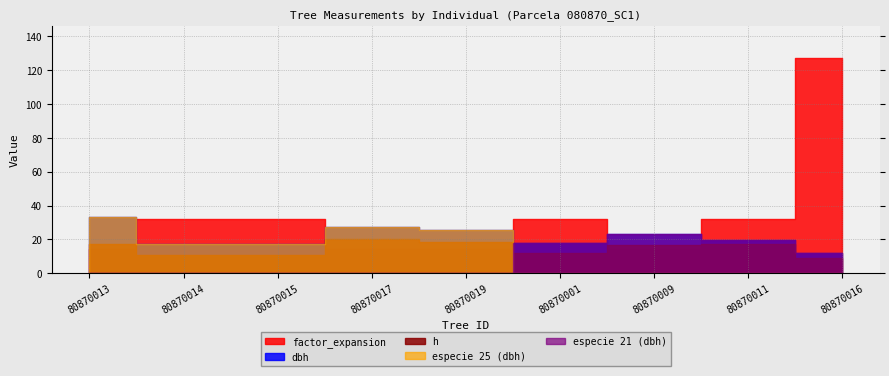

Which series changed the most between 80870017 and 80870019?

dbh